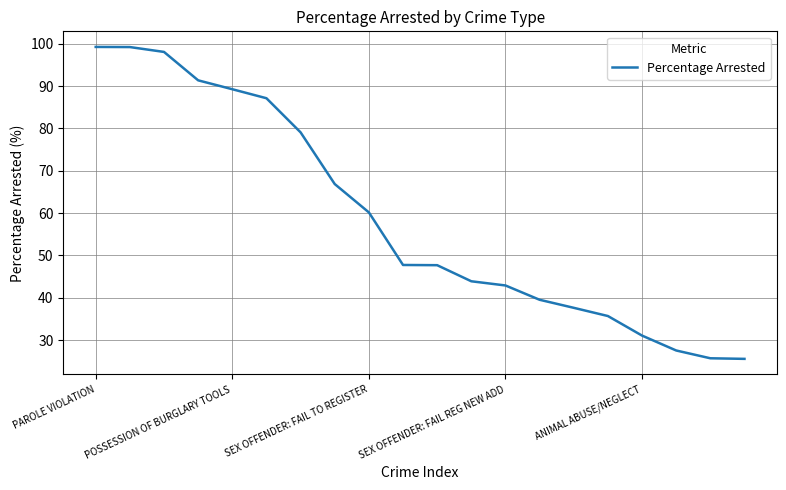

What is the difference between the maximum and minimum values?

73.7